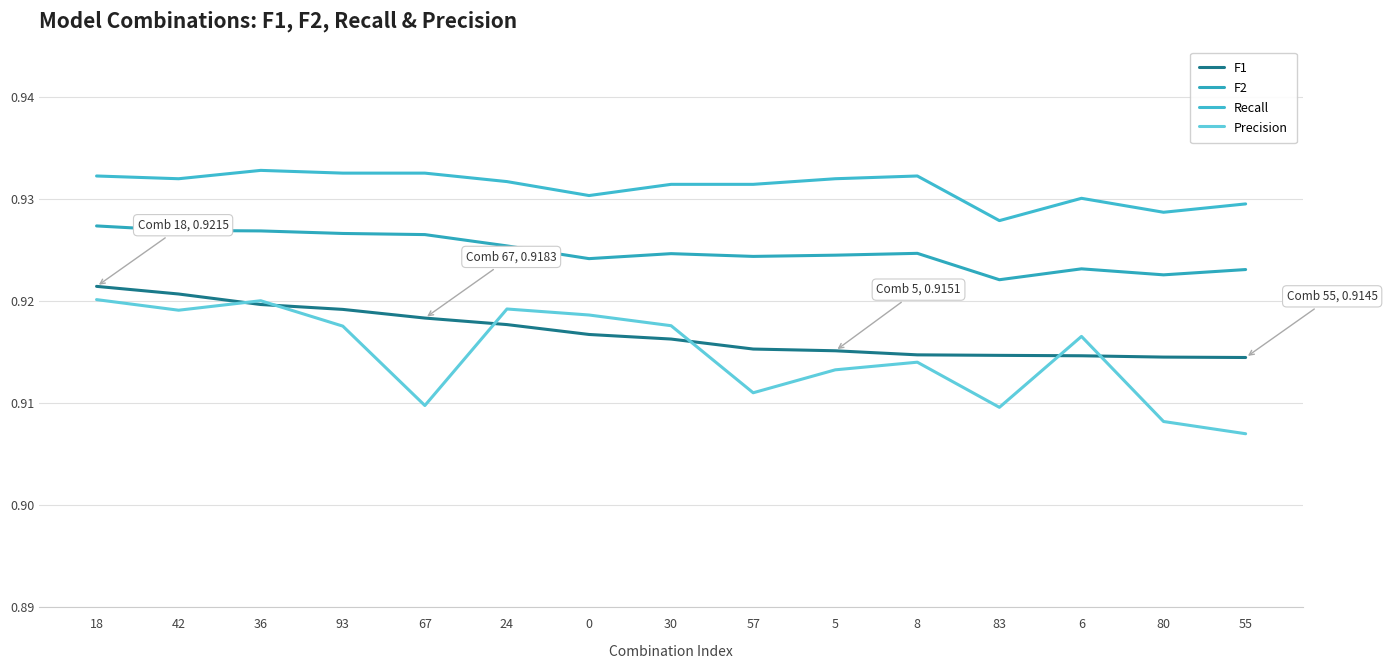

Rank the series at 57 from highest to lowest value.

Recall, F2, F1, Precision